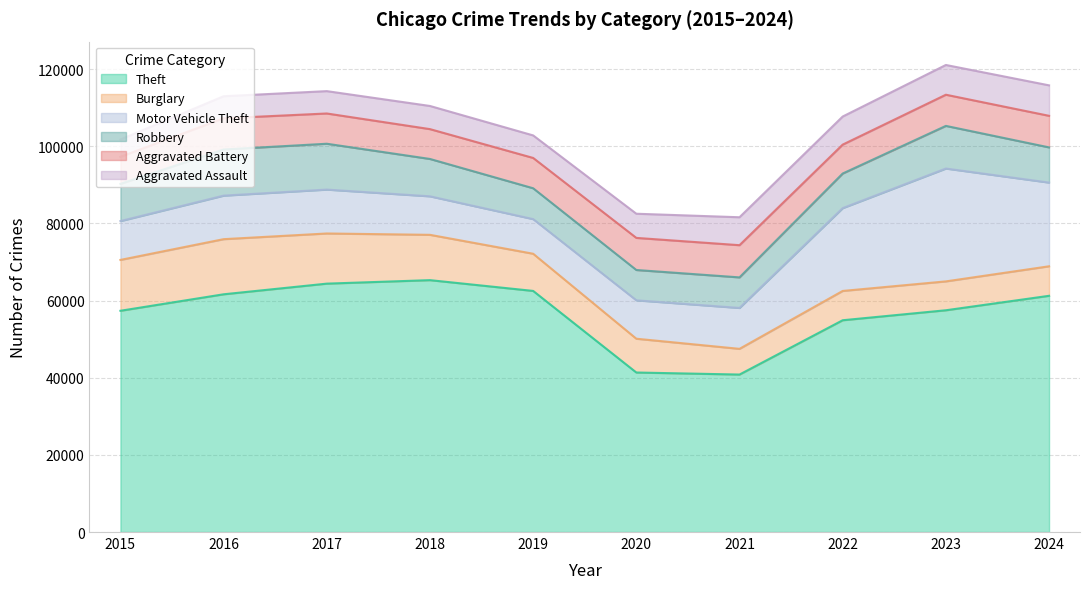

What is the average value of the Robbery series?

9607